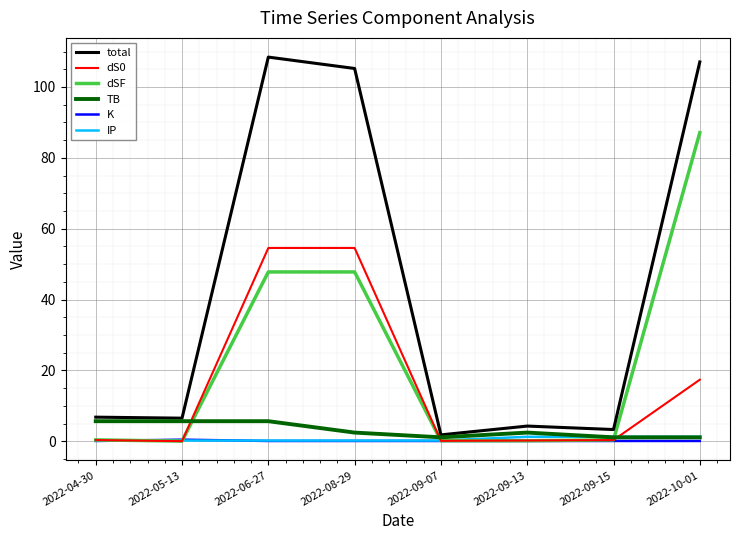

Does the chart display data point markers on the line(s)?

No